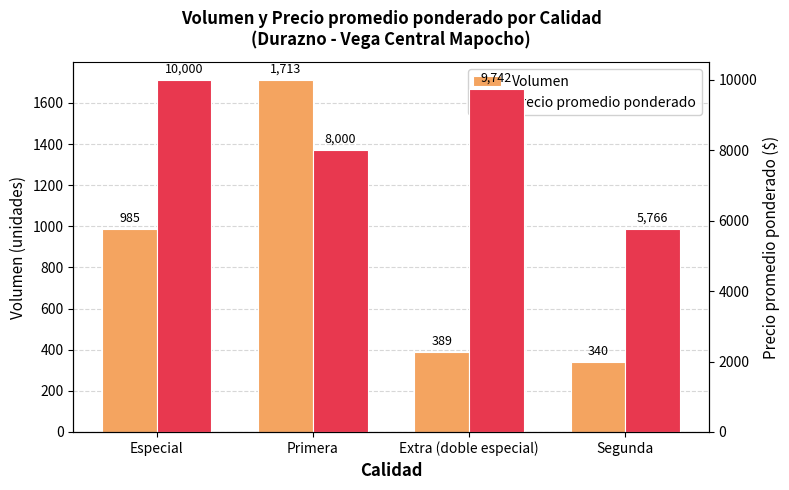

Reading right to left, list all the values displayed in this chart.

Volumen: 340	389	1713	985
Precio promedio ponderado: 5766	9742	8000	10000